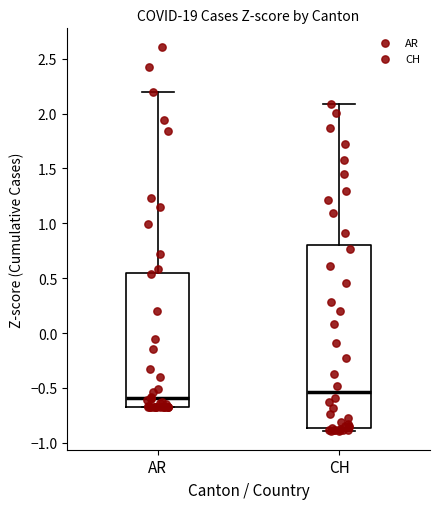

Where does the median line of the box for AR sit on the y-axis? The values are not printed on the chart, so give them approximately, as read against the axis.

-0.60